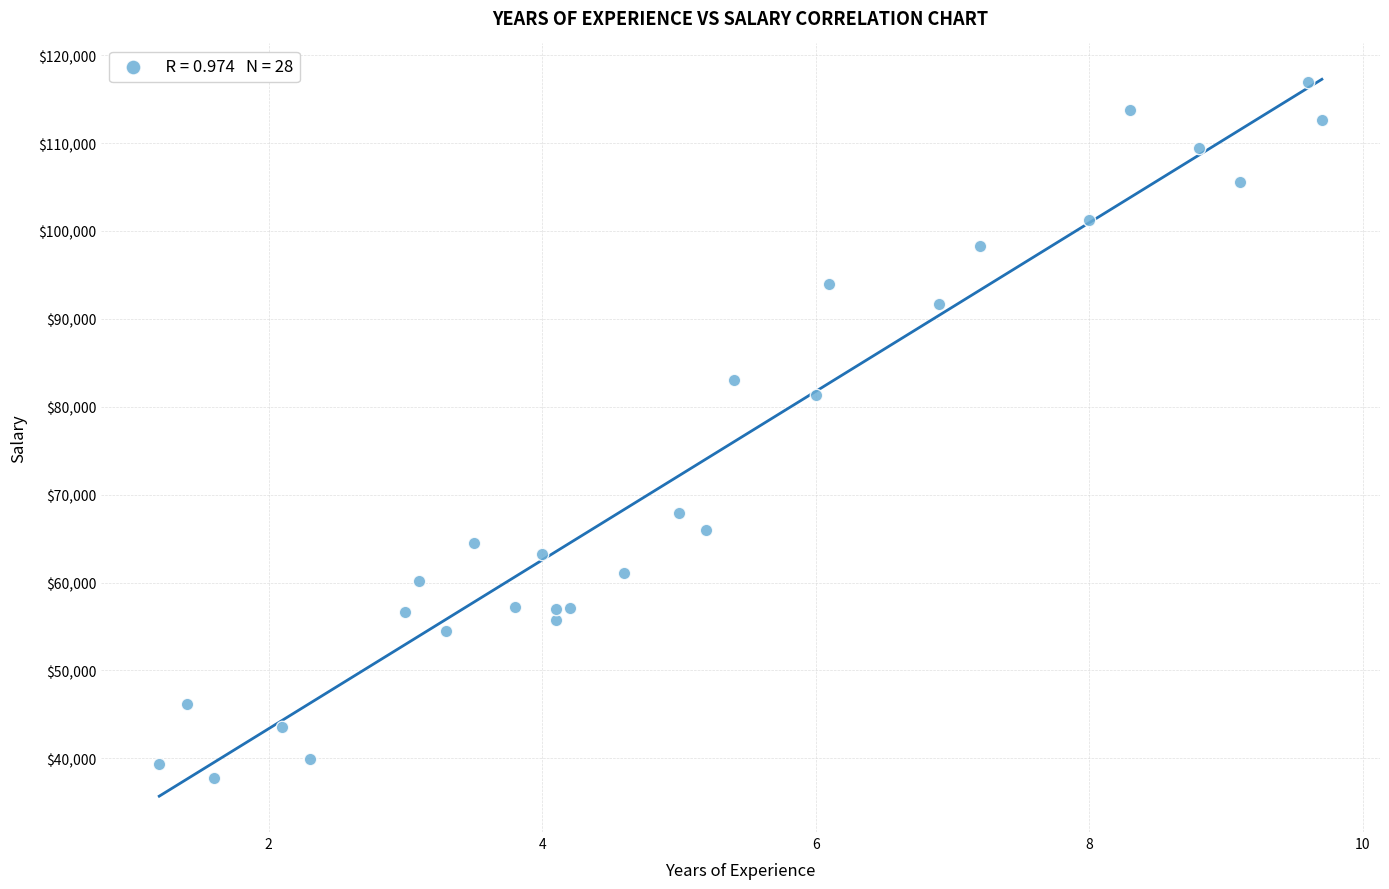

What is the range of Y values (max minus min)?

79238